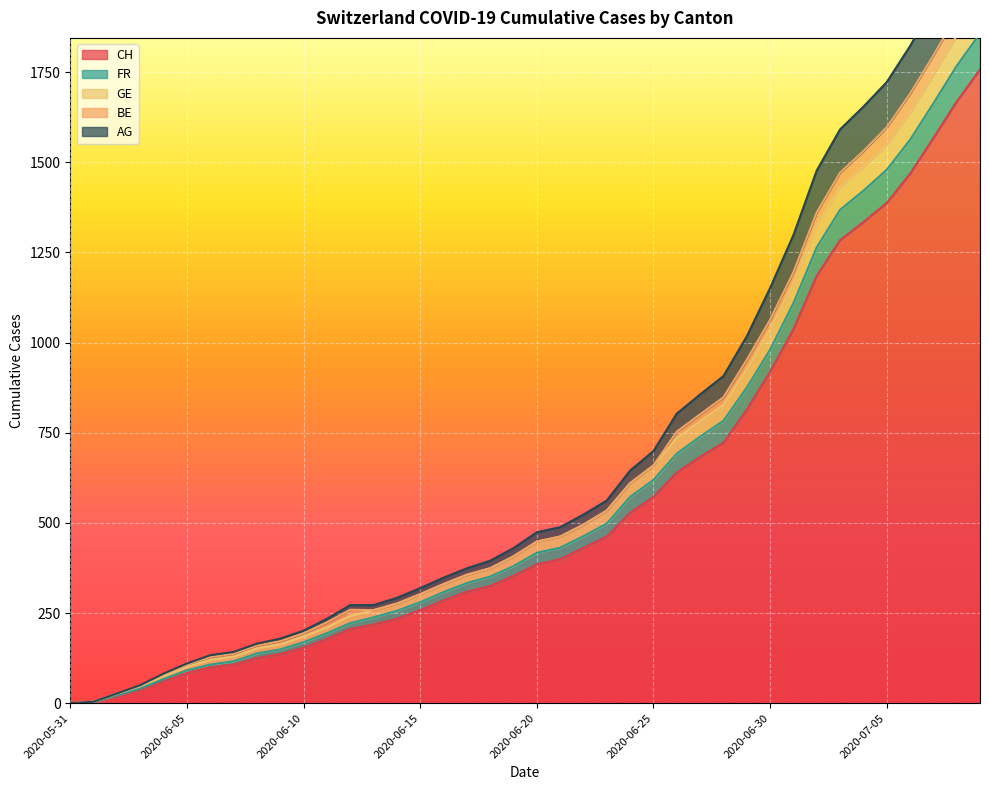

What is the highest value of the CH series?

1757